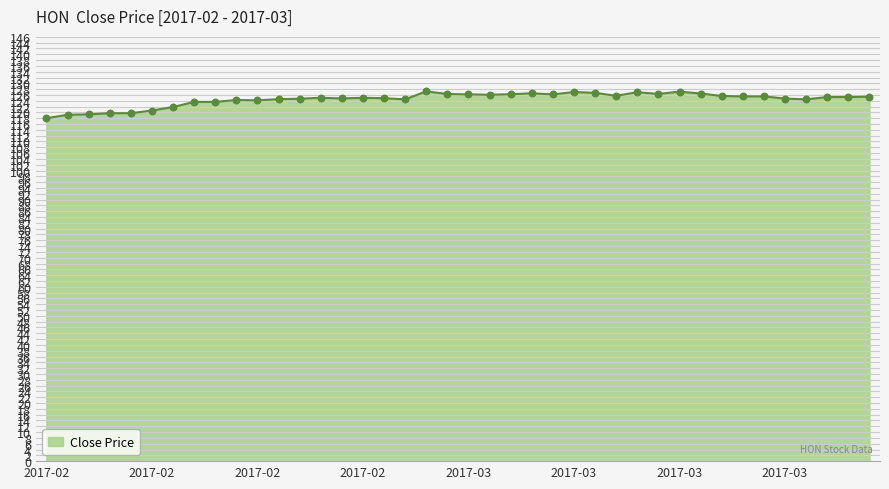

What is the difference between the maximum and minimum values?

9.3